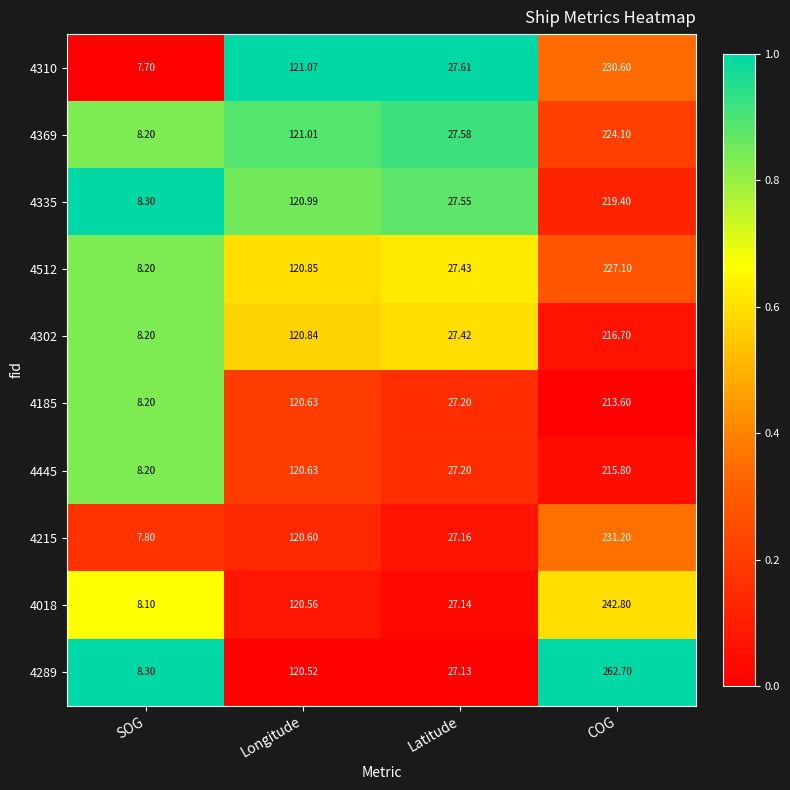

Which label corresponds to the smallest value in the chart?

SOG